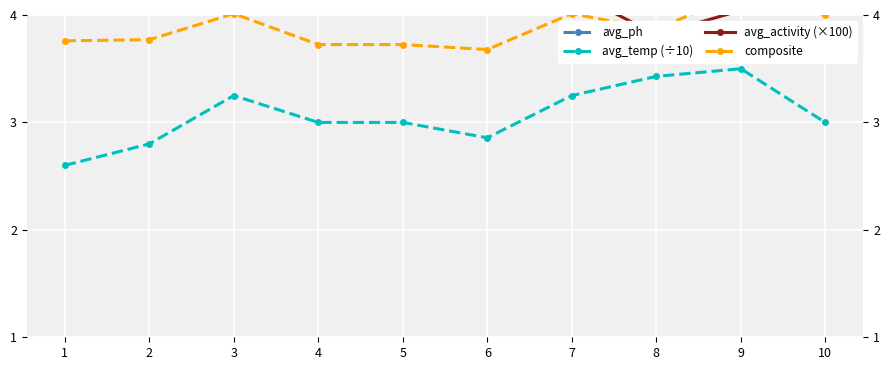

What is the lowest value of the composite series?

3.7